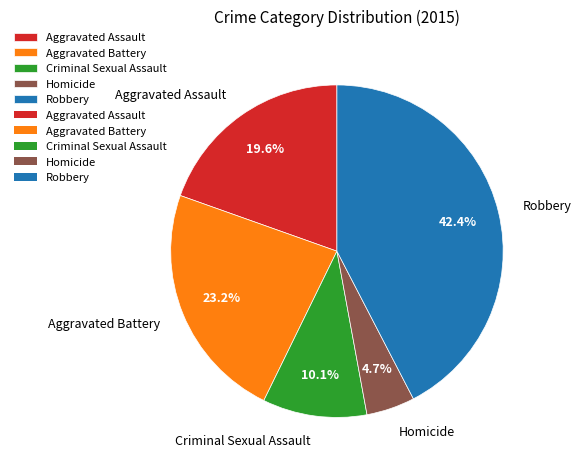

To the nearest percent, what percentage of the pie is Aggravated Assault?

20%